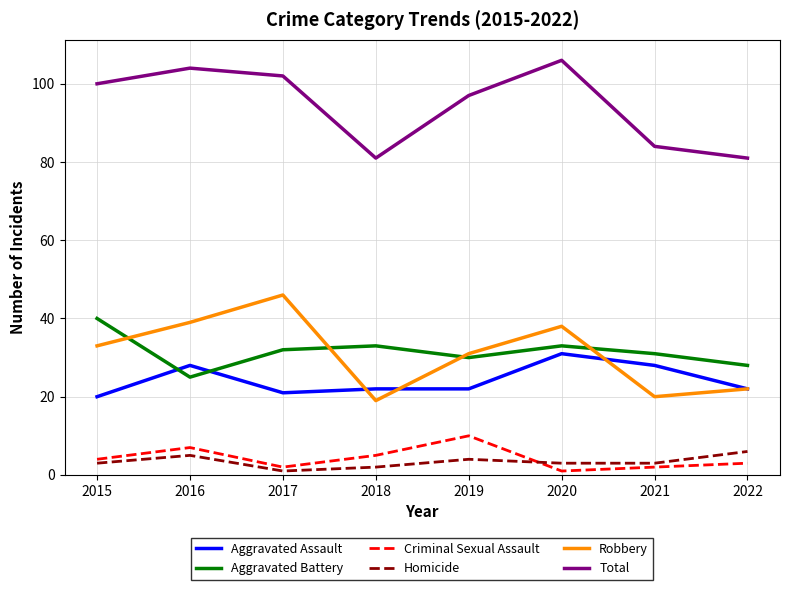

What is the highest value of the Total series?

106